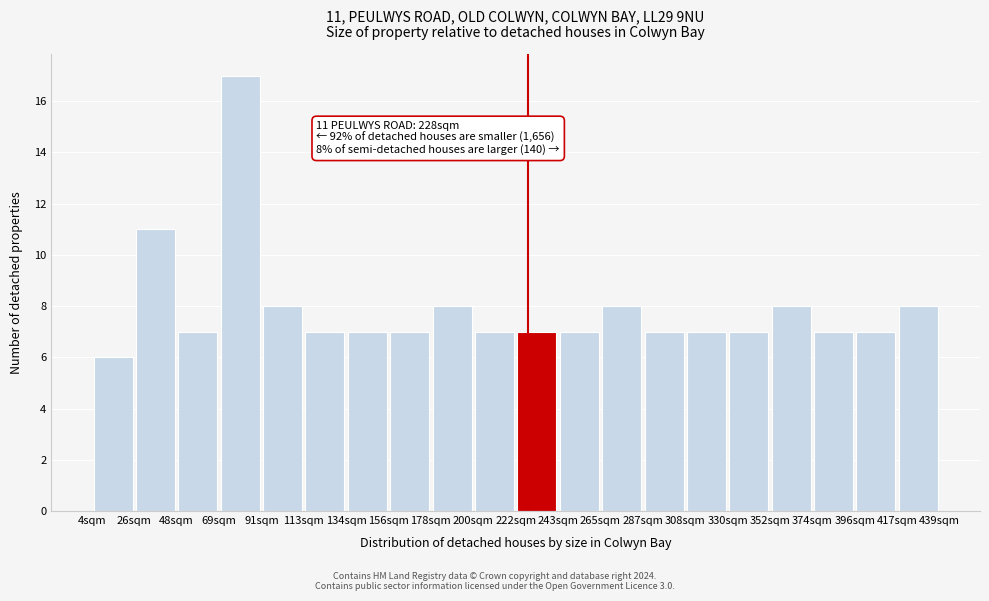

Which range on the x-axis has the tallest bar?

70 to 90